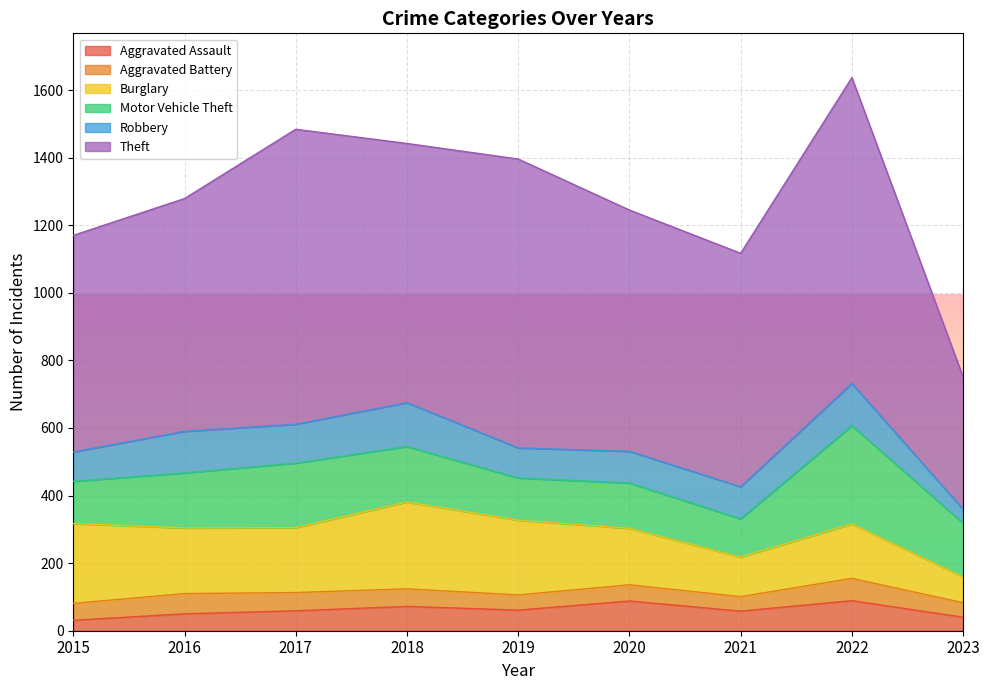

Which series changed the most between 2016 and 2022?

Theft